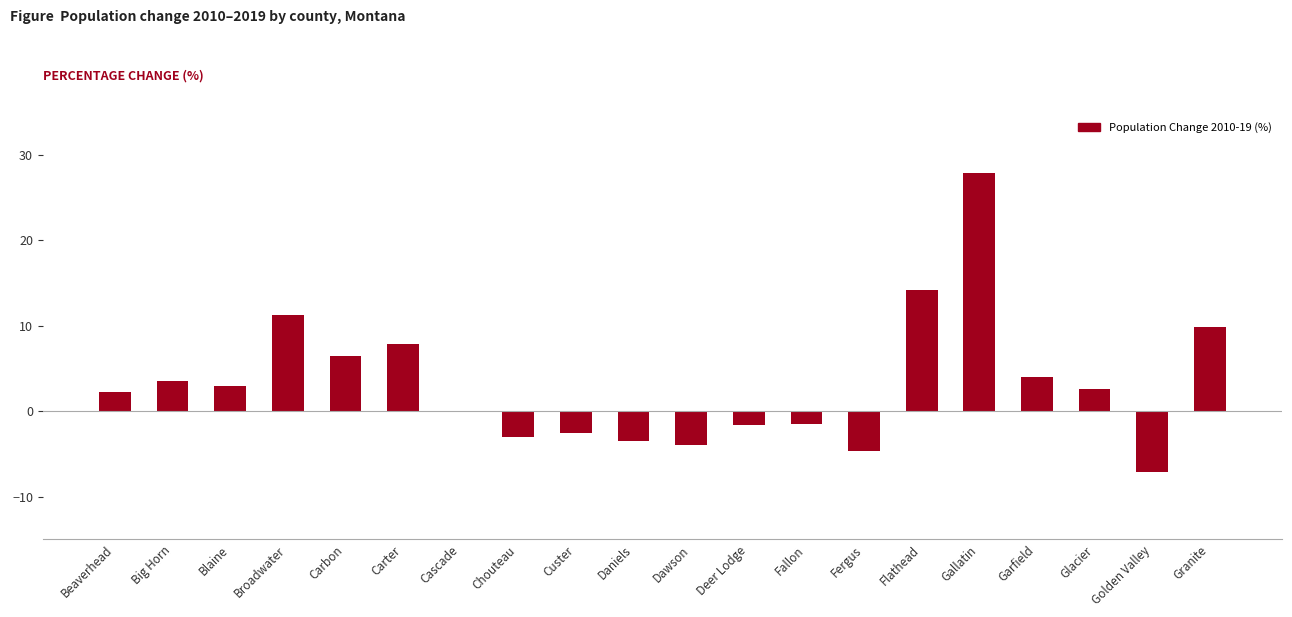

Where is the data nearest to the value 10?

Granite